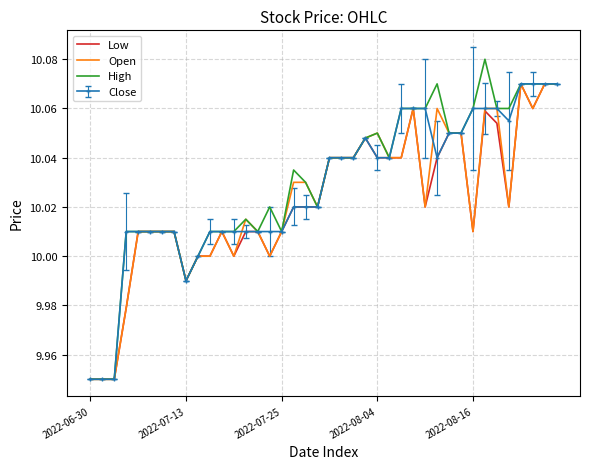

List the series in order of their overall mean, lowest first.

Low, Open, Close, High